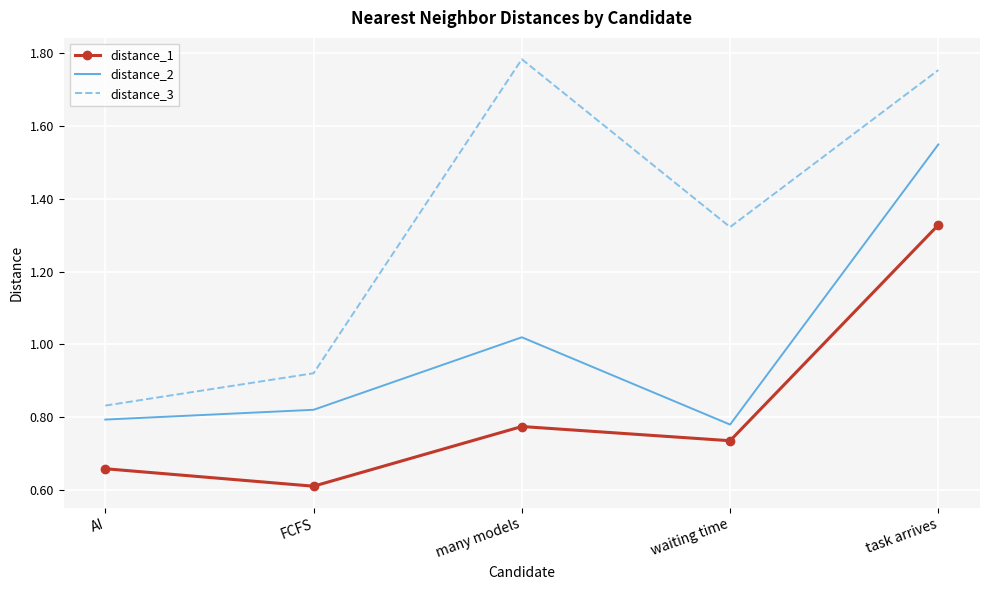

Which series has the widest spread of values?

distance_3